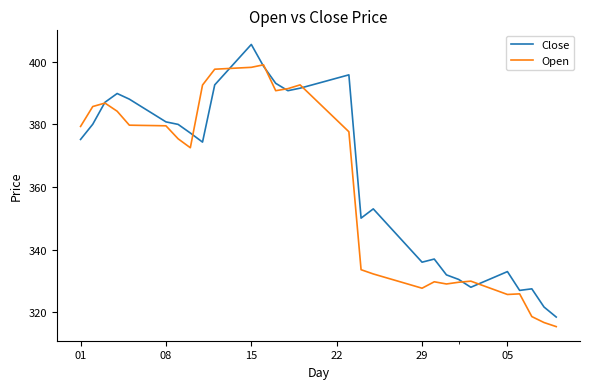

What is the minimum value for Close?

318.5